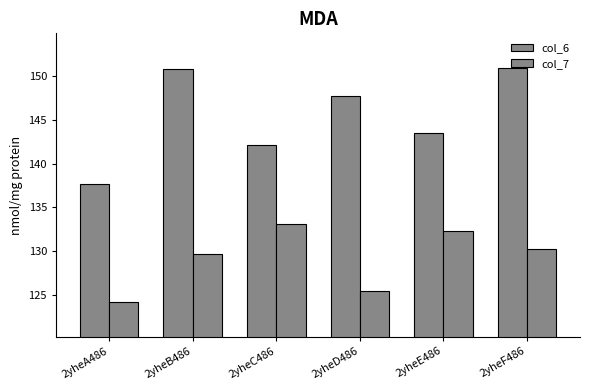

What is the value of the col_7 bar at the 1st from the left?

124.3